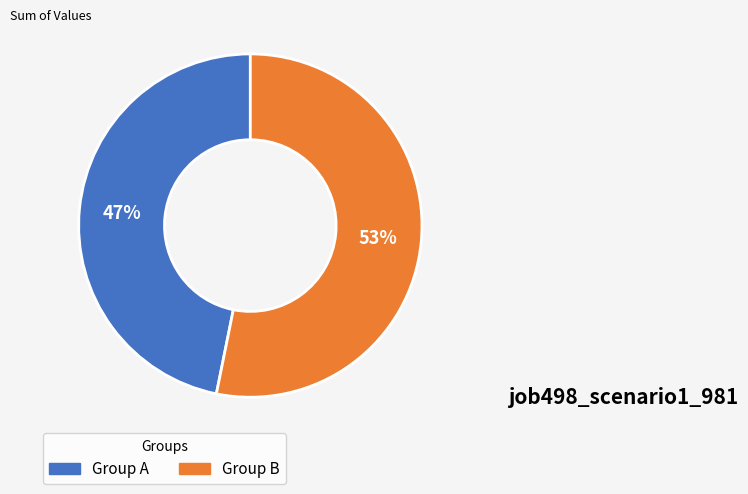

To the nearest percent, what is the difference between the largest and smallest slice percentages?

6%